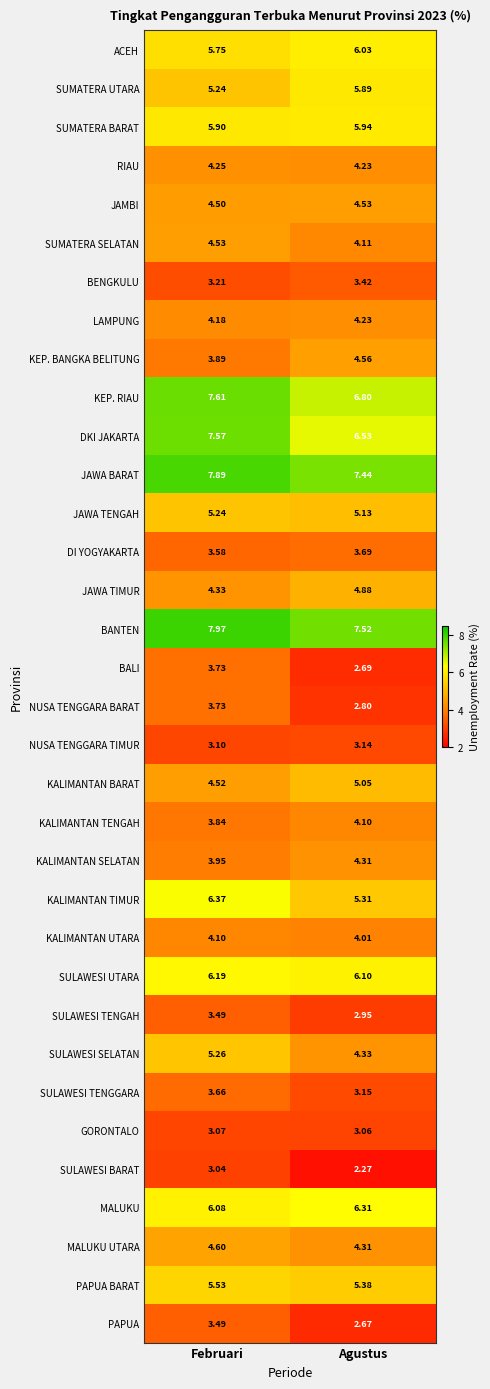

Where does the BALI series first go above 3?

Februari